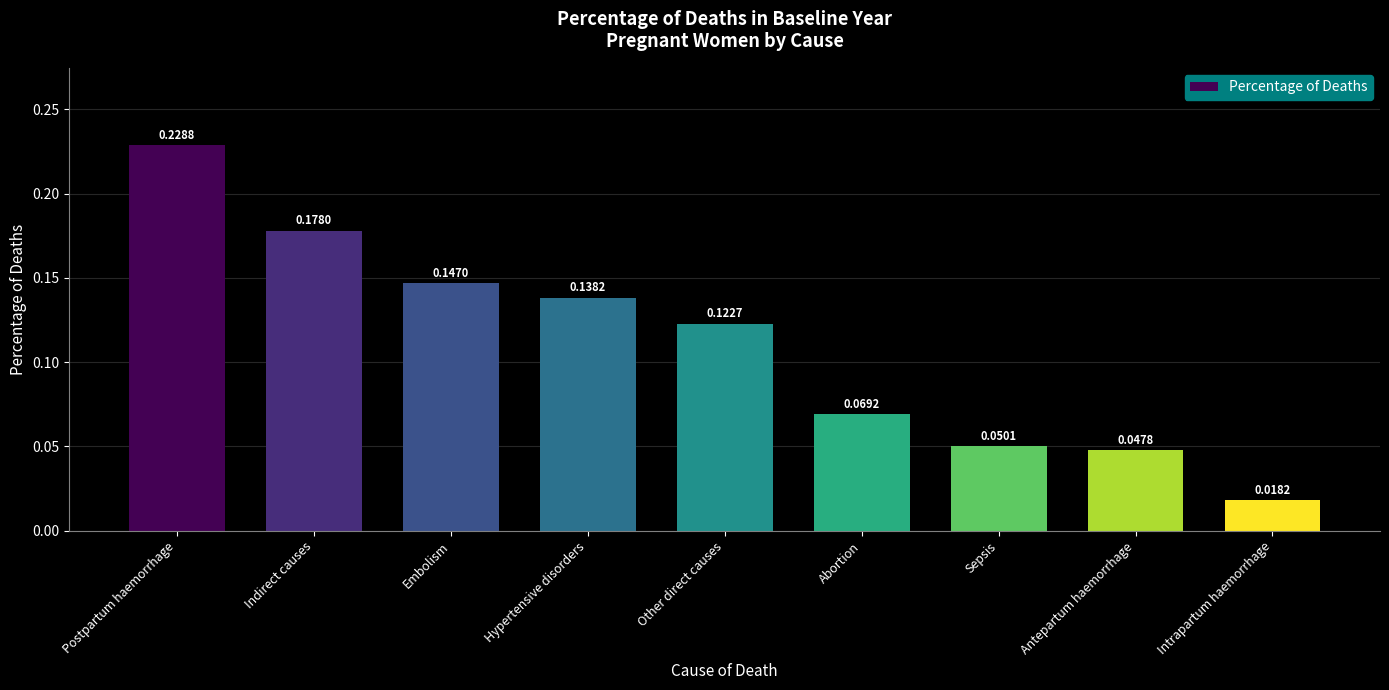

Which label corresponds to the largest value in the chart?

Postpartum haemorrhage